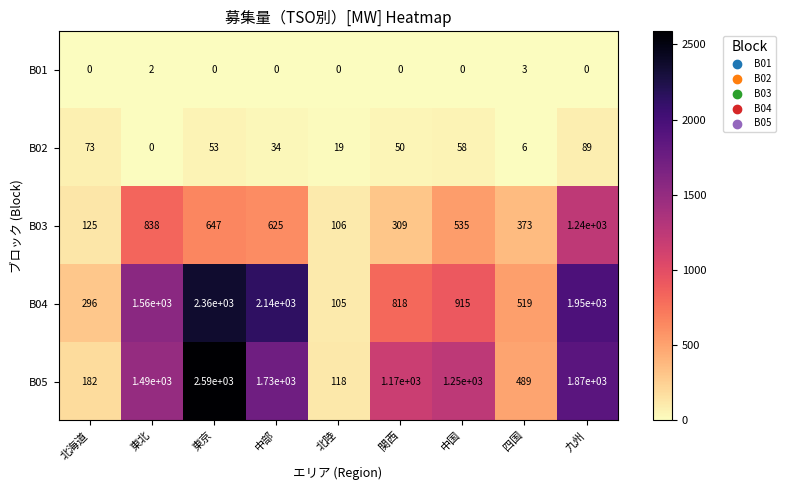

How many series are shown in this chart?

5